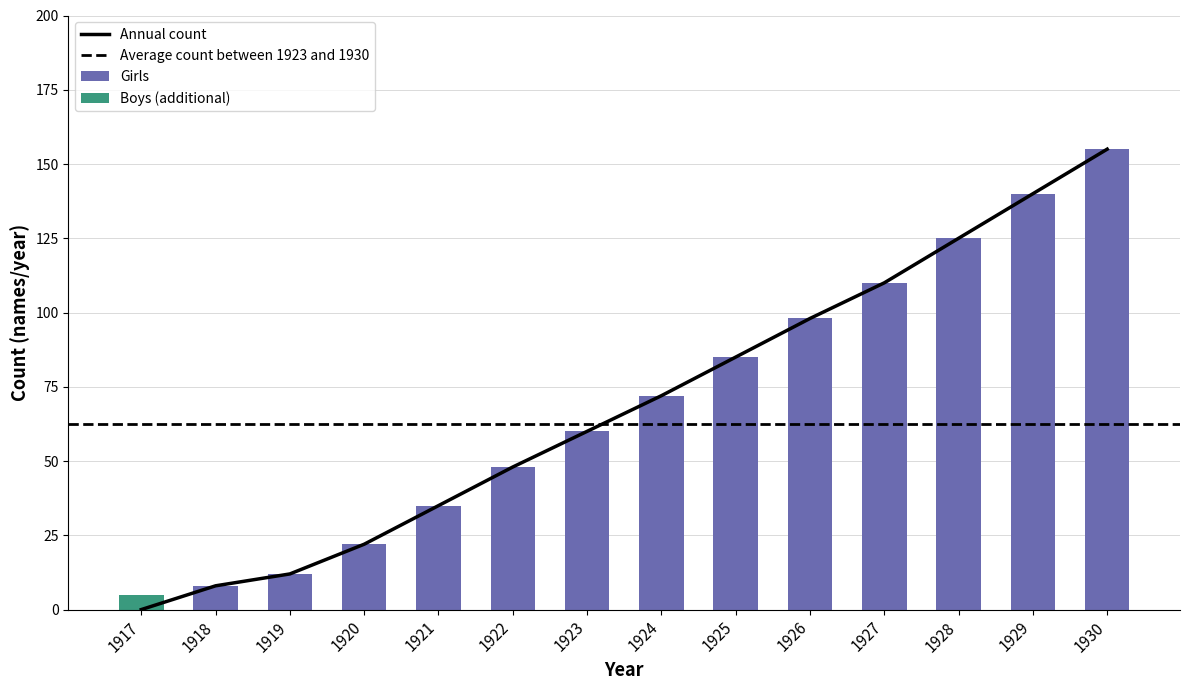

Are the bars grouped side by side (vs. stacked)?

Yes